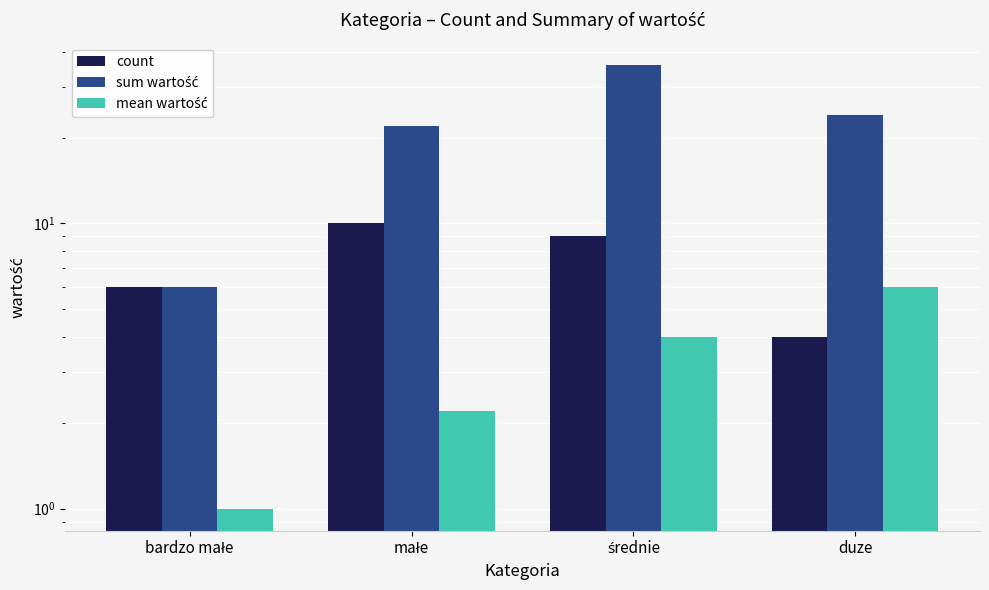

Does the chart contain stacked bars?

No